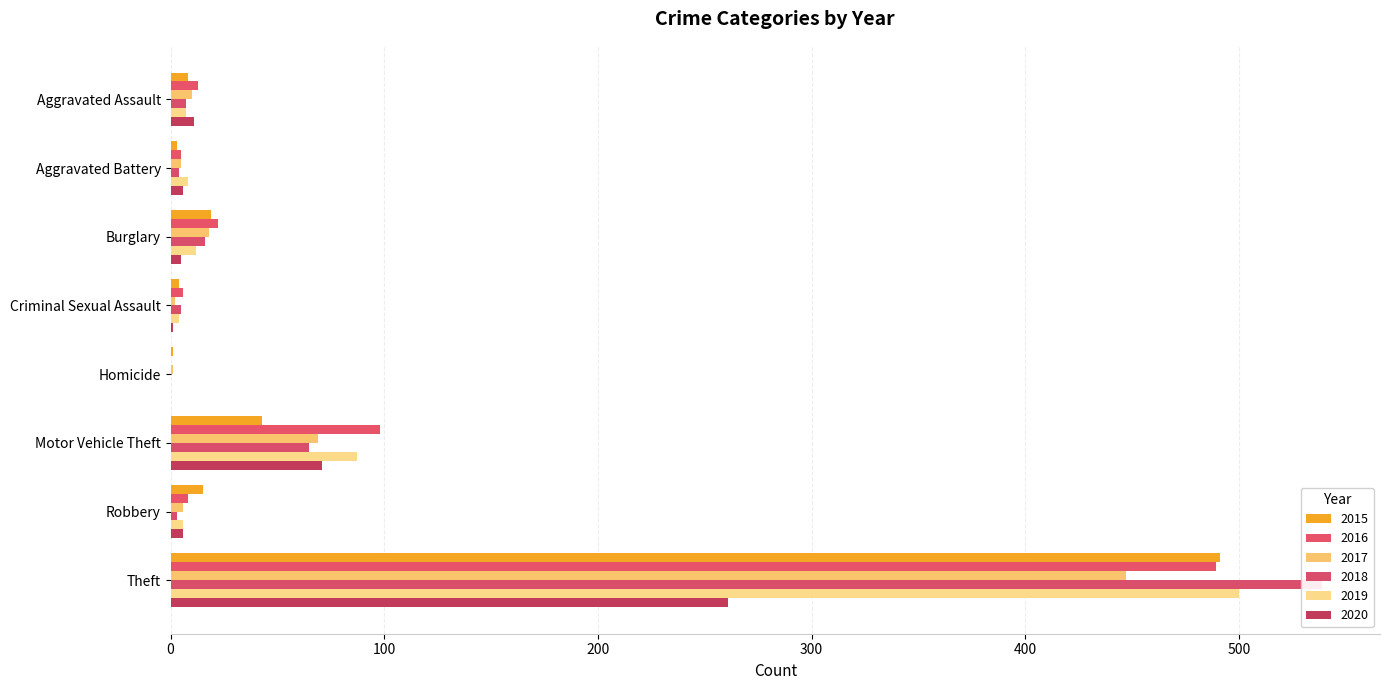

What is the difference between the maximum and minimum values in the 2018 series?

539